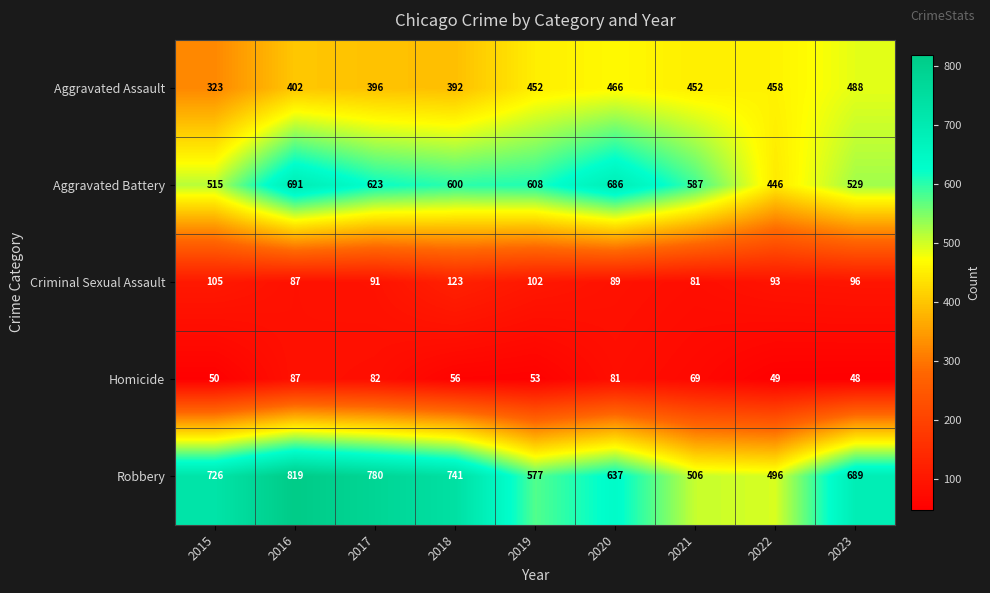

What value does the Robbery series have at 2017, to the nearest 50?

800